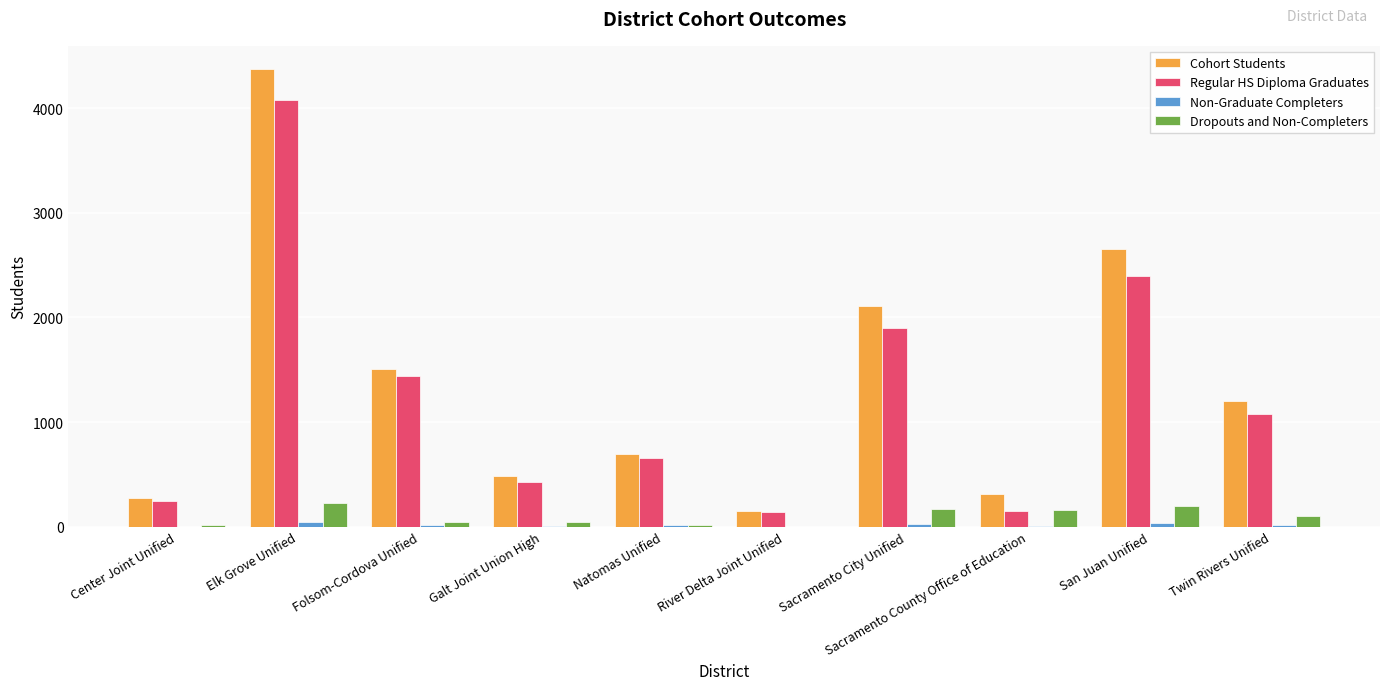

True or false: Regular HS Diploma Graduates has a value of 3739 at San Juan Unified.

False